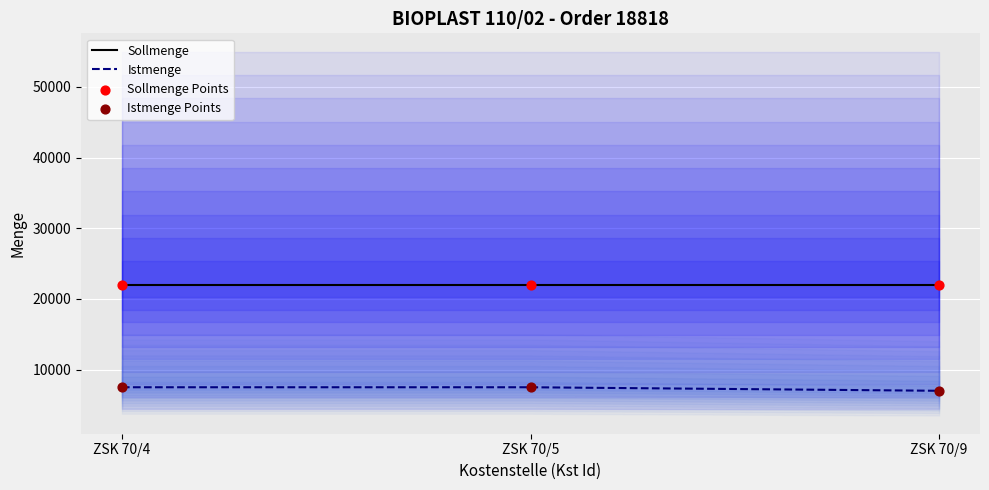

Which series has the widest spread of Y values?

Istmenge